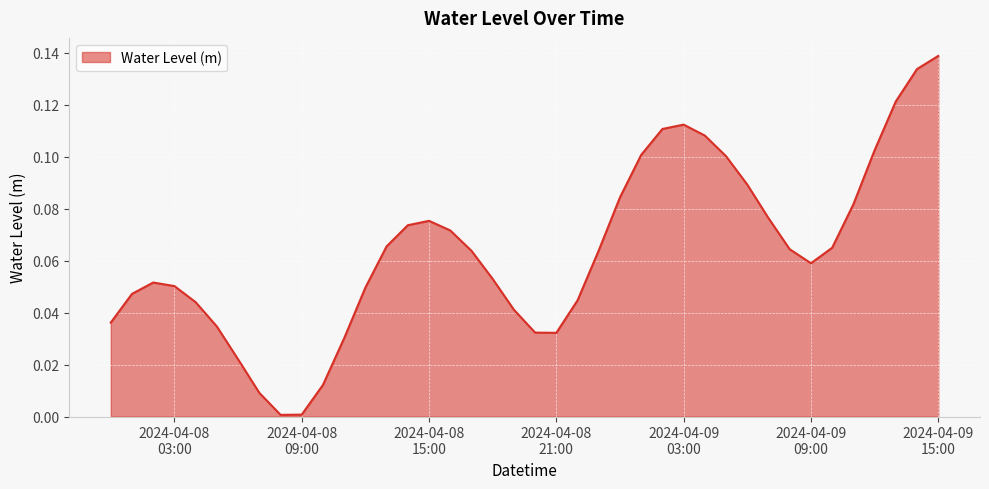

Which label corresponds to the largest value in the chart?

2024-04-09
15:00